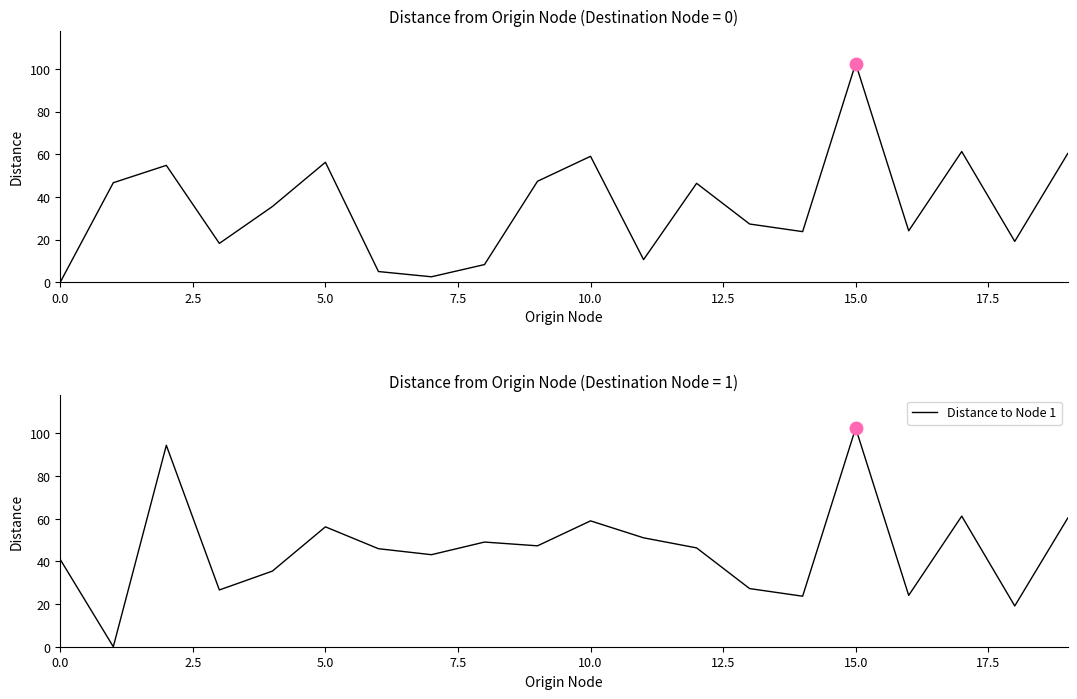

How many times do Distance to Node 0 and Distance to Node 1 cross each other?

2